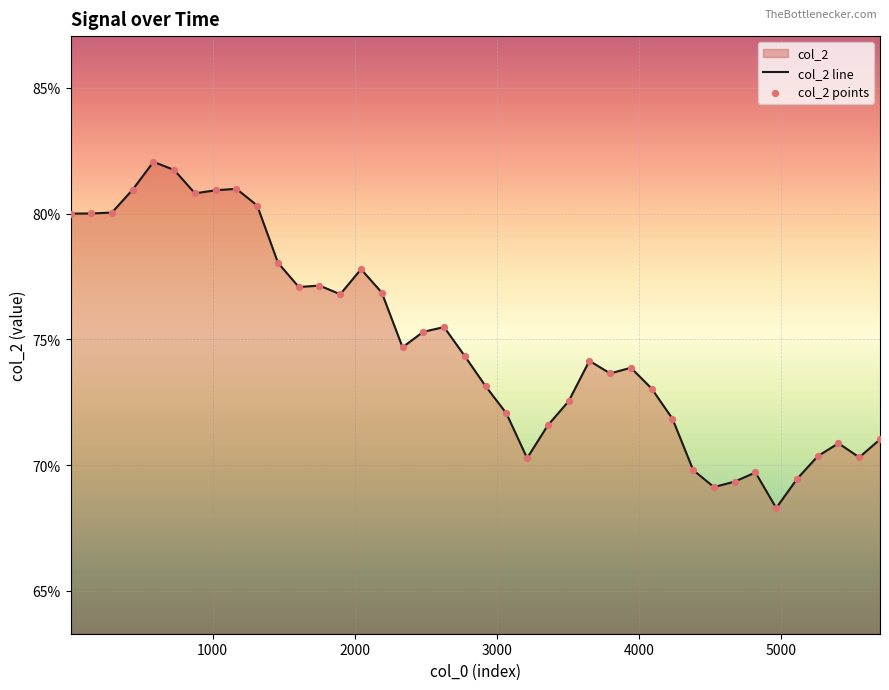

Which series contains the lowest Y value?

col_2 line